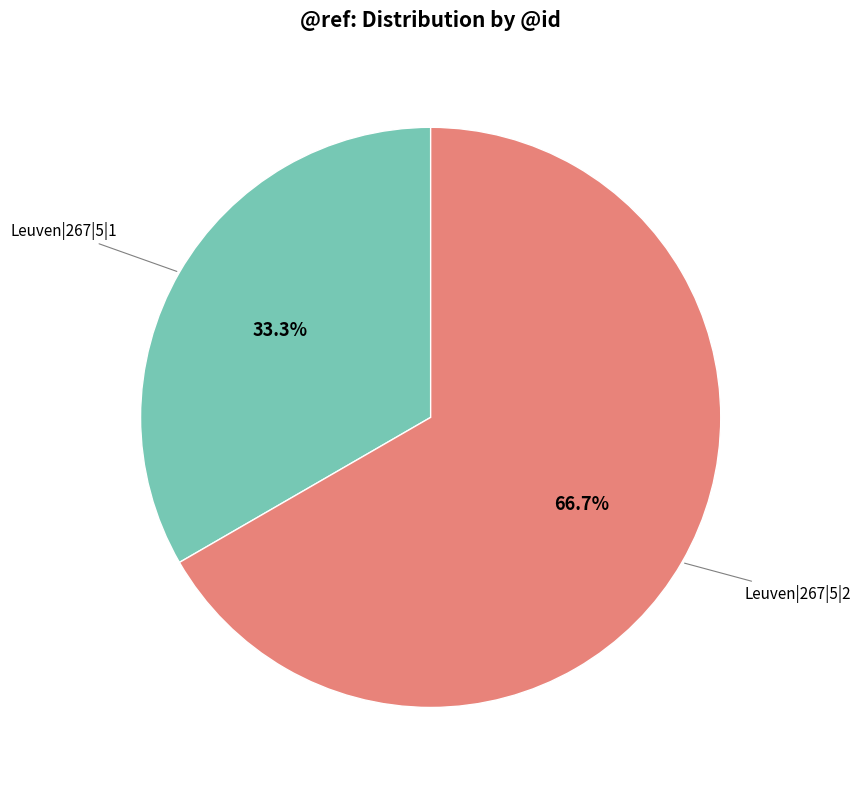

Is there any slice that represents more than half of the pie?

Yes